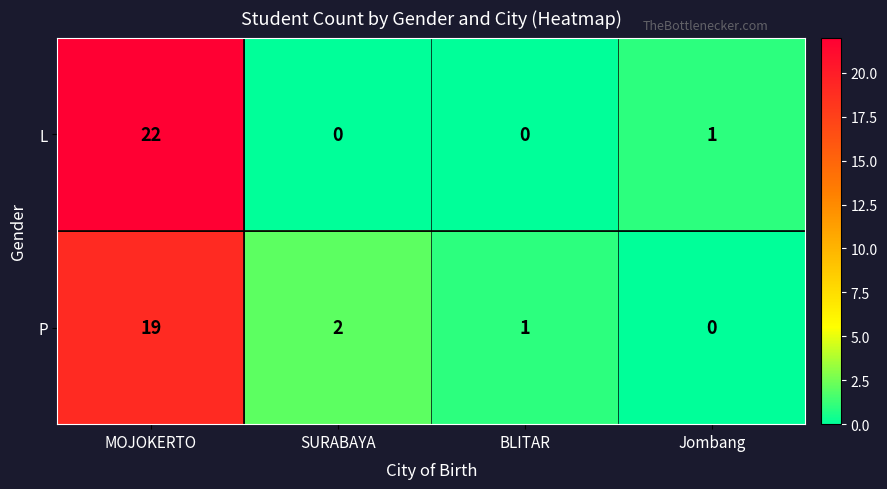

At which label is L closest to 11?

Jombang